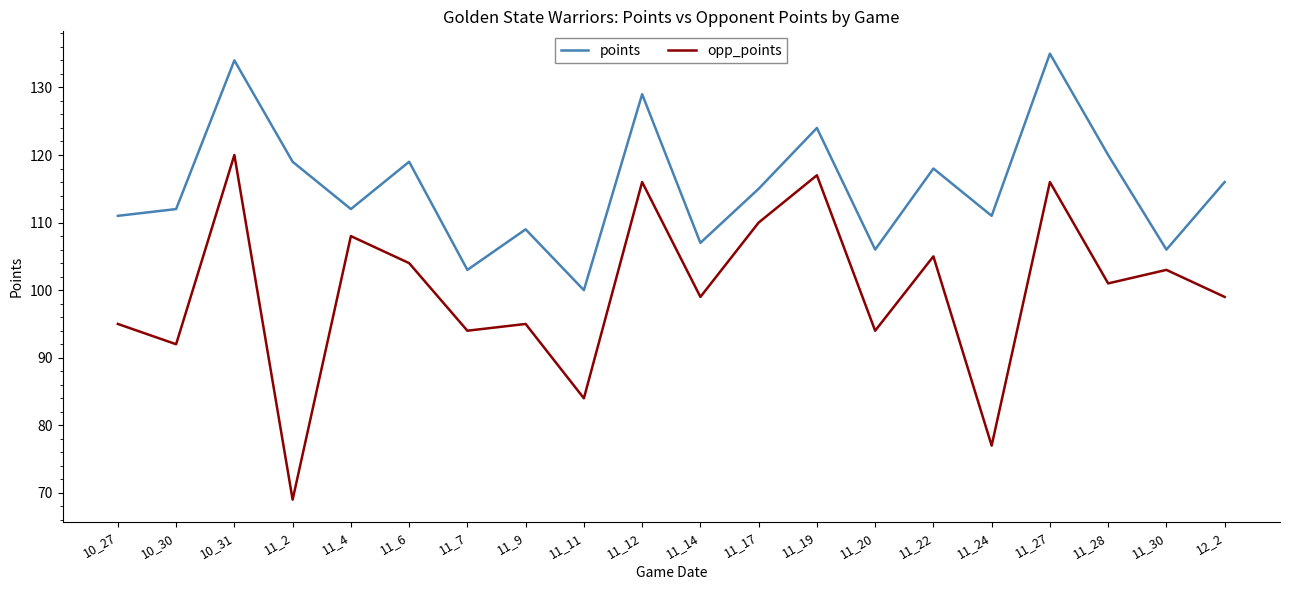

What is the highest value of the opp_points series?

120